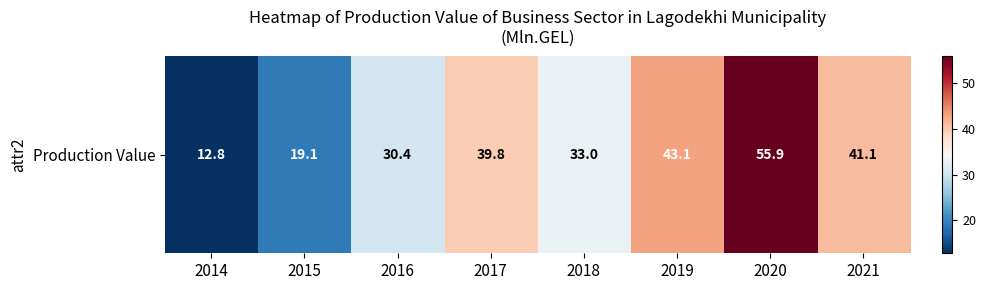

What is the sum of all values?

275.2